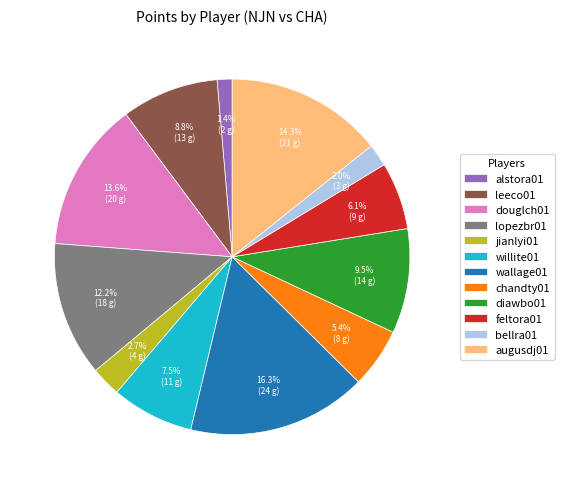

What is the ratio of the value at diawbo01 to the value at lopezbr01?

0.8